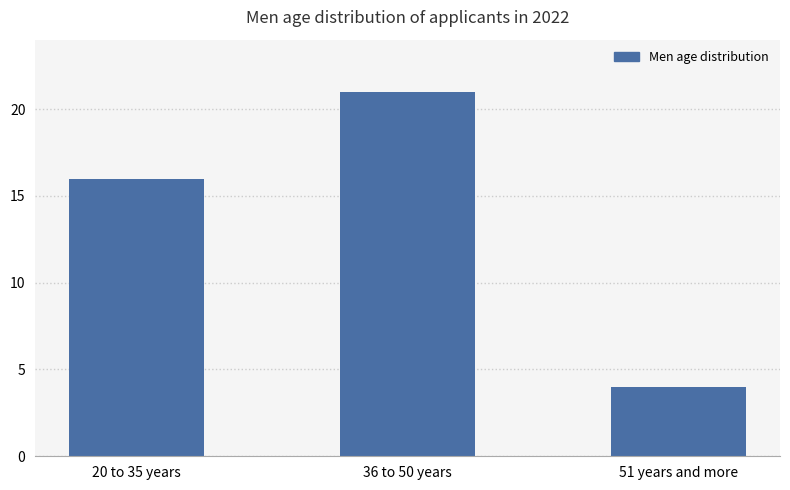

Which category has the highest value across all series?

36 to 50 years